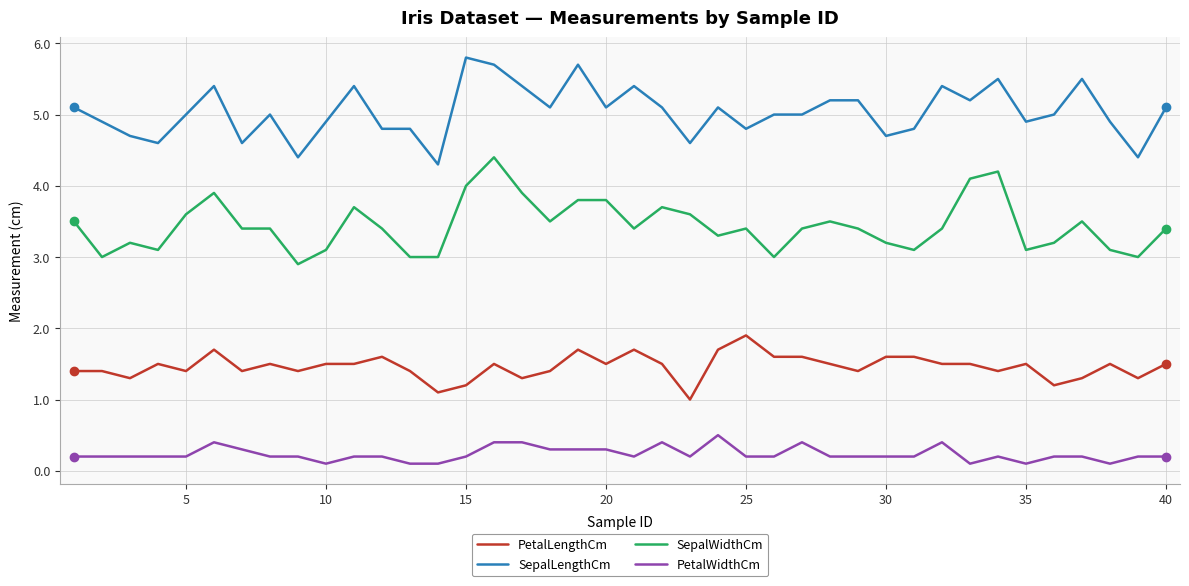

How many categories are shown in the chart?

40